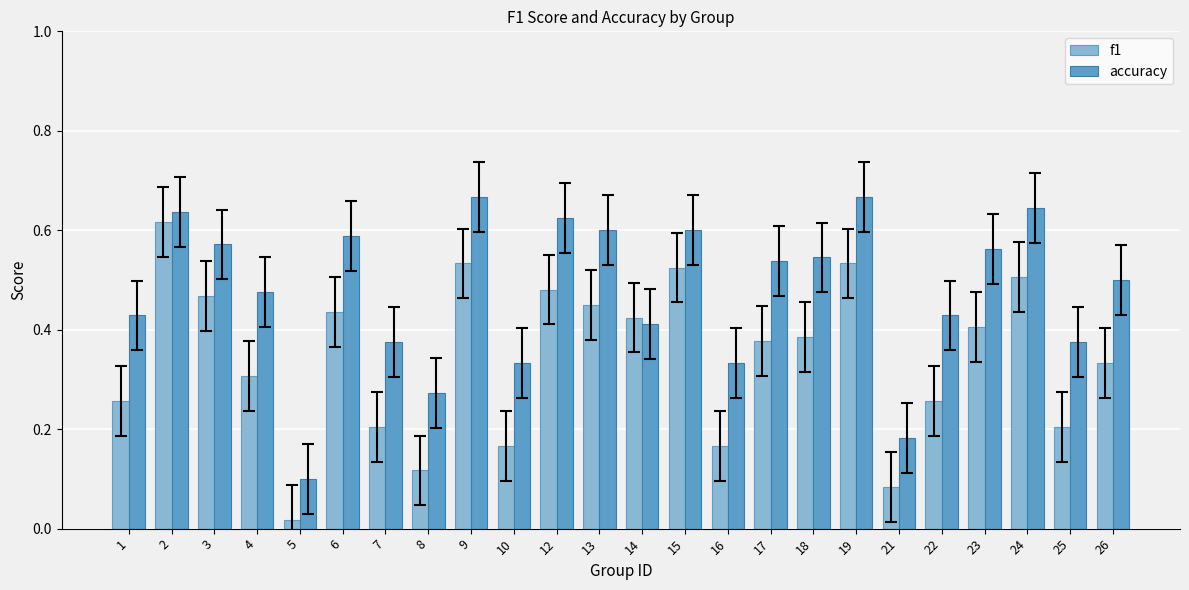

Which category has the lowest value in the f1 series?

5